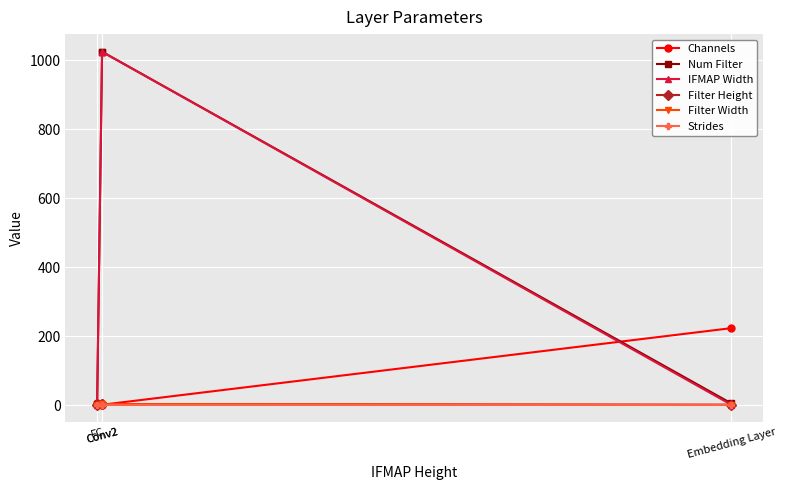

How many lines are shown in the chart?

6